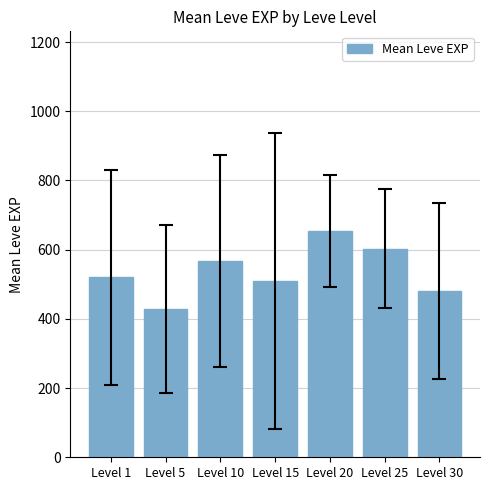

How many bars are there in total?

7